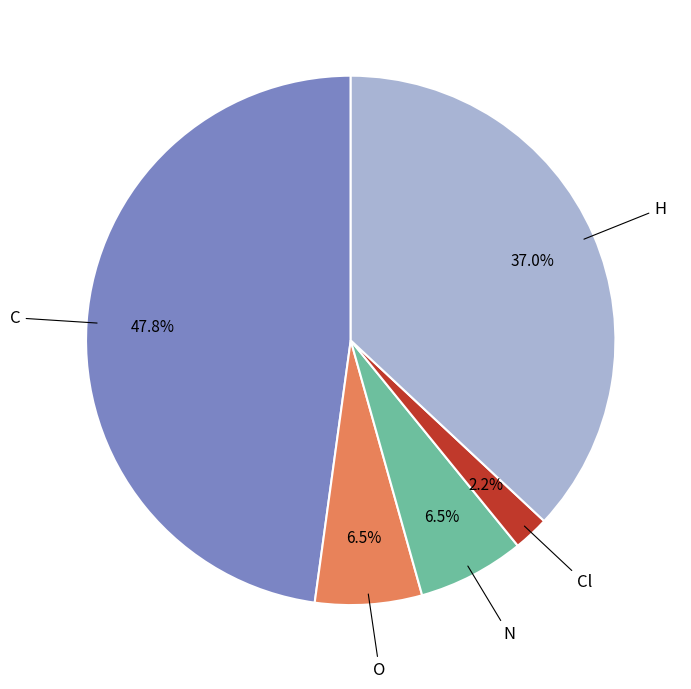

Does any single category account for the majority?

No